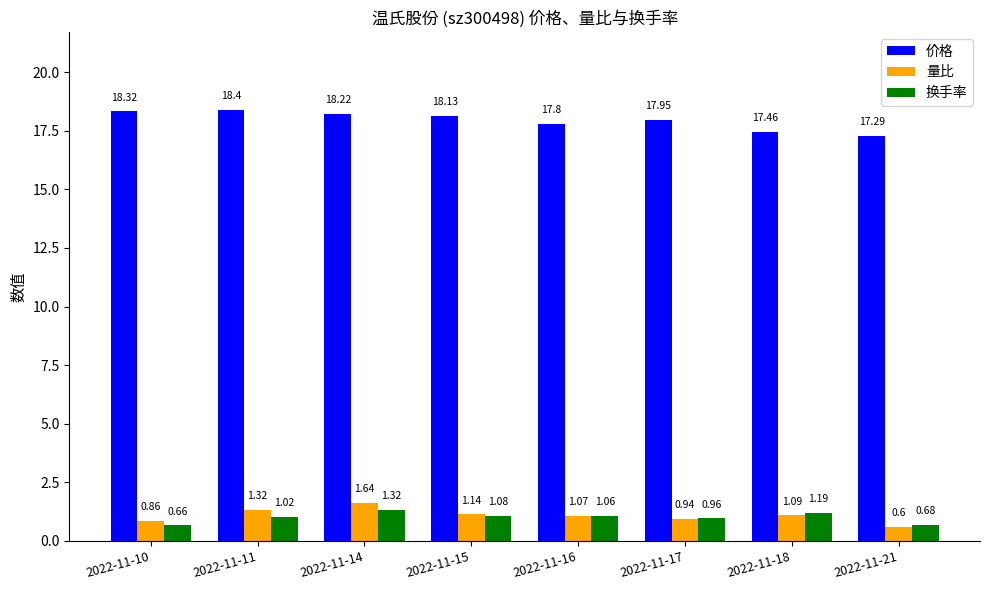

Rank the series by their maximum value, from lowest to highest.

换手率, 量比, 价格